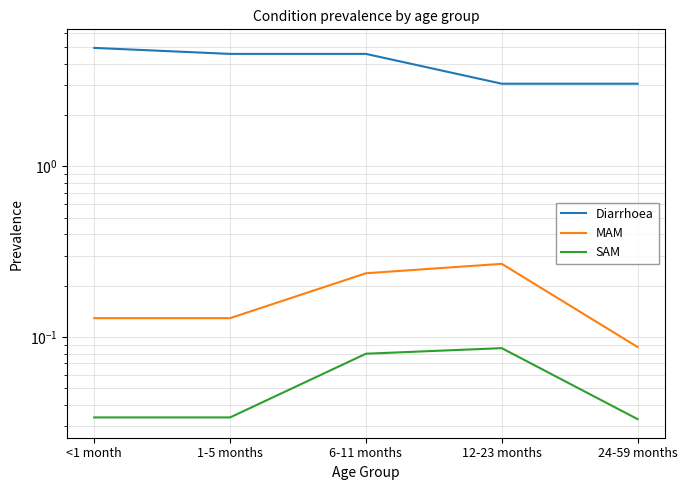

At which category is the sum across all series the highest?

<1 month